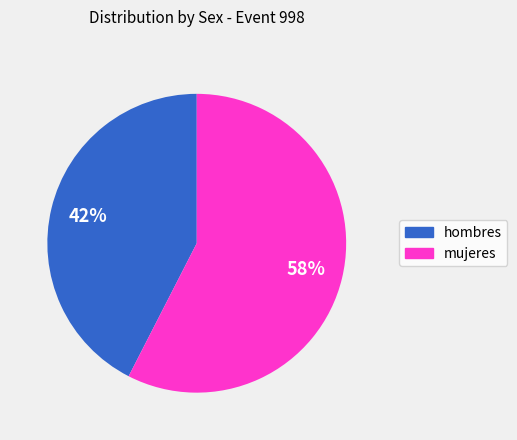

Is it true that hombres is 42% of the pie?

True